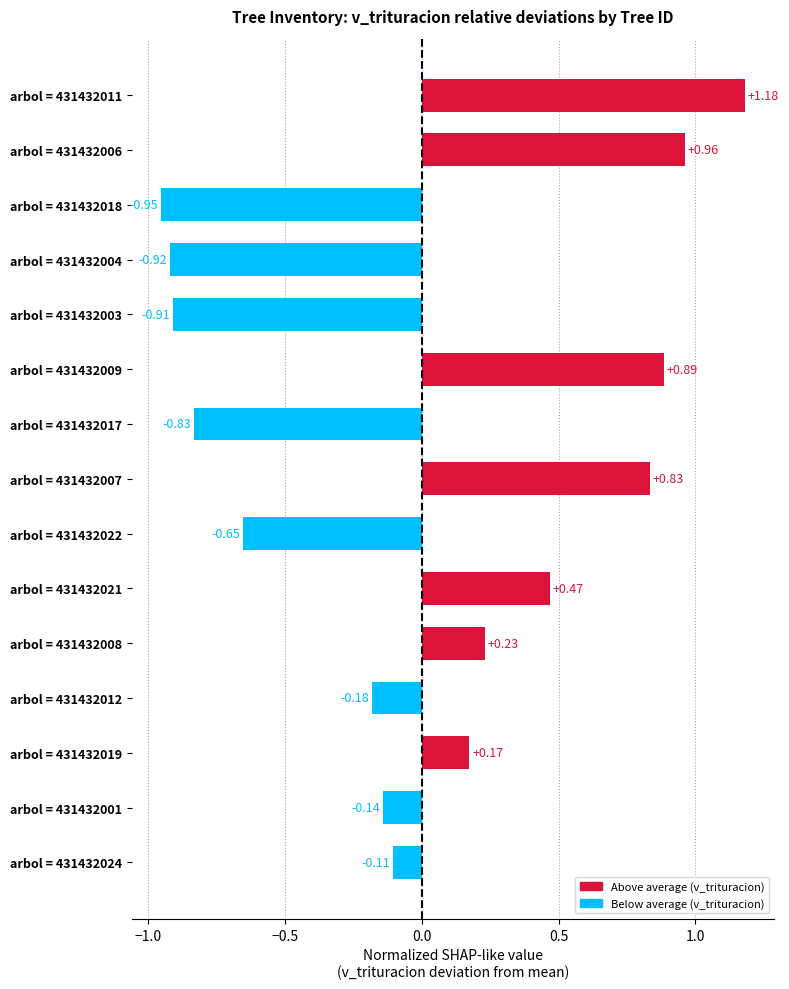

Count the number of categories in the chart.

15